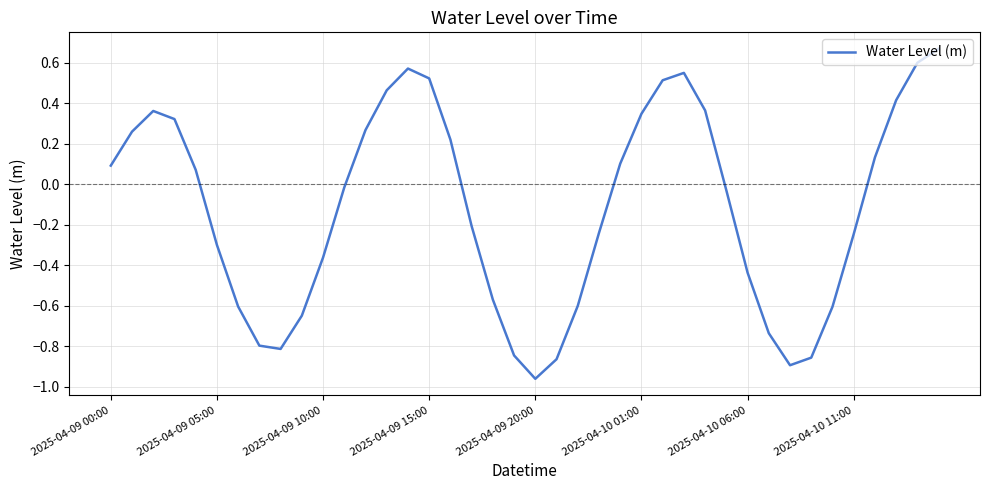

What is the difference between the maximum and minimum values?

1.6